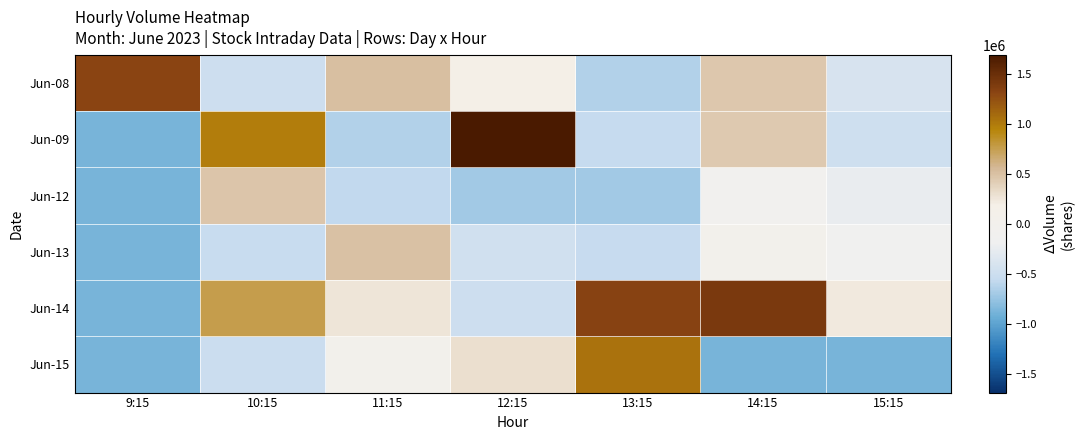

What is the total value across all series at 12:15?

517078